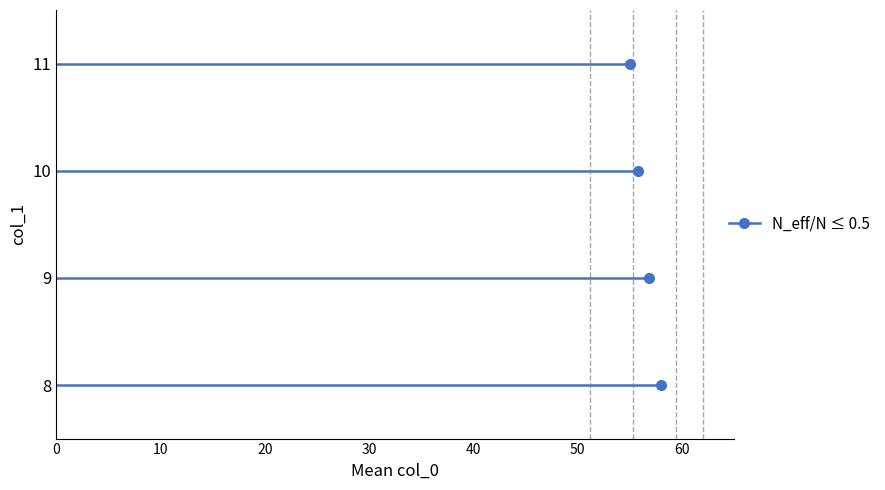

What is the value of the 2nd point from the left?

57.2